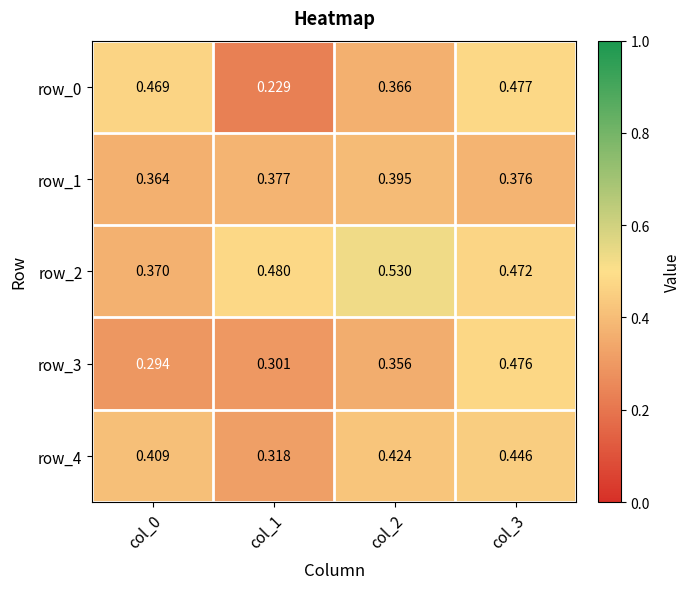

At how many categories does at least one series exceed 0?

4